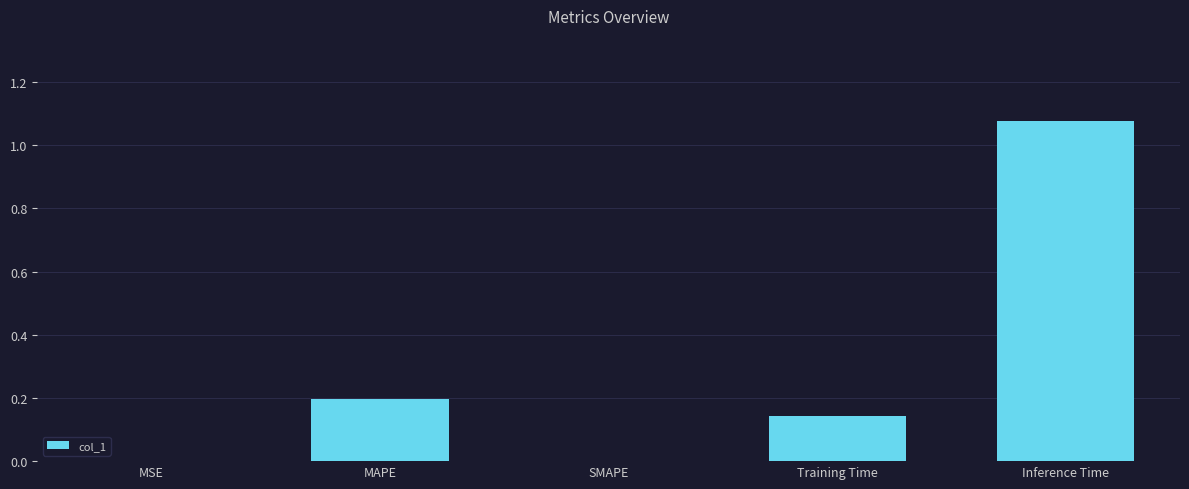

What is the sum of all values?

1.4